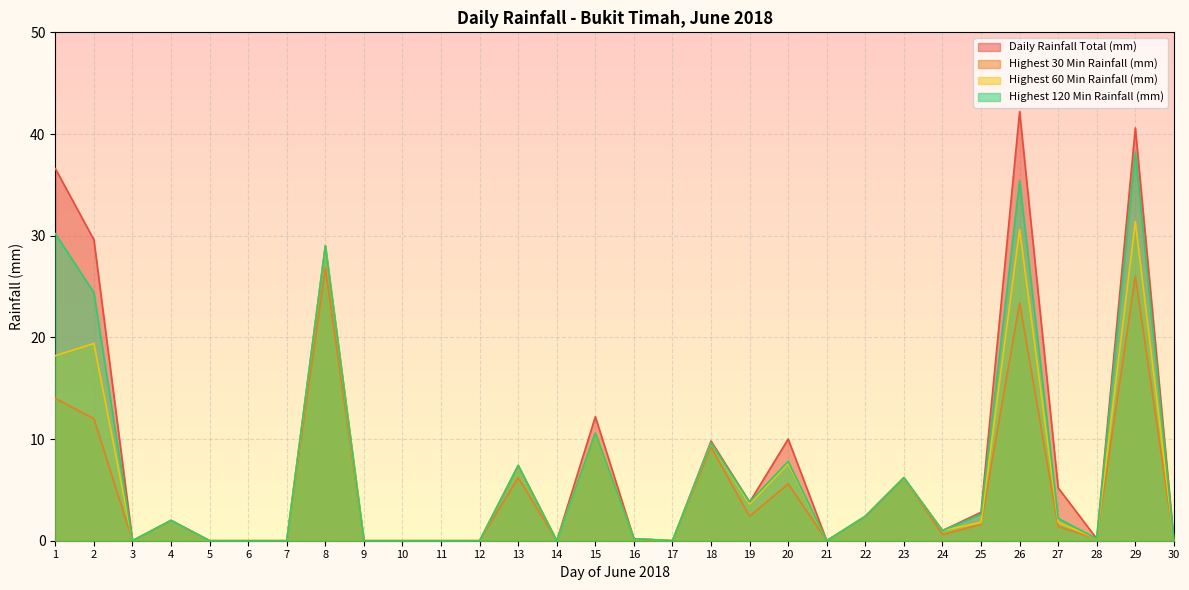

What is the value of the Highest 120 Min Rainfall (mm) point at the 18th from the left?

9.6